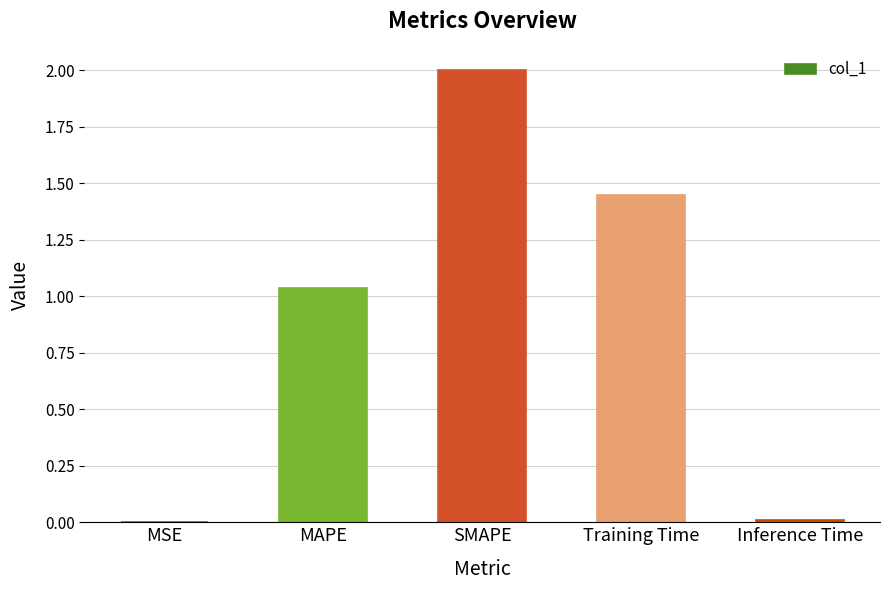

What is the sum of the values at MAPE and SMAPE?

3.0